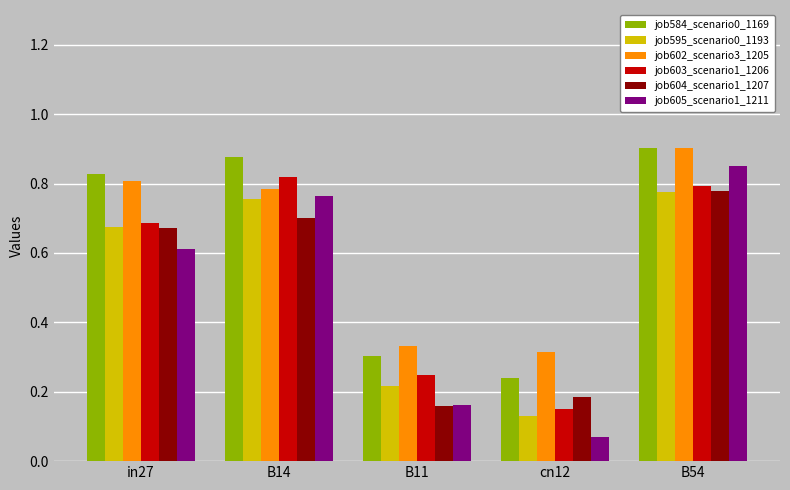

What is the total value across all series at B54?

5.0